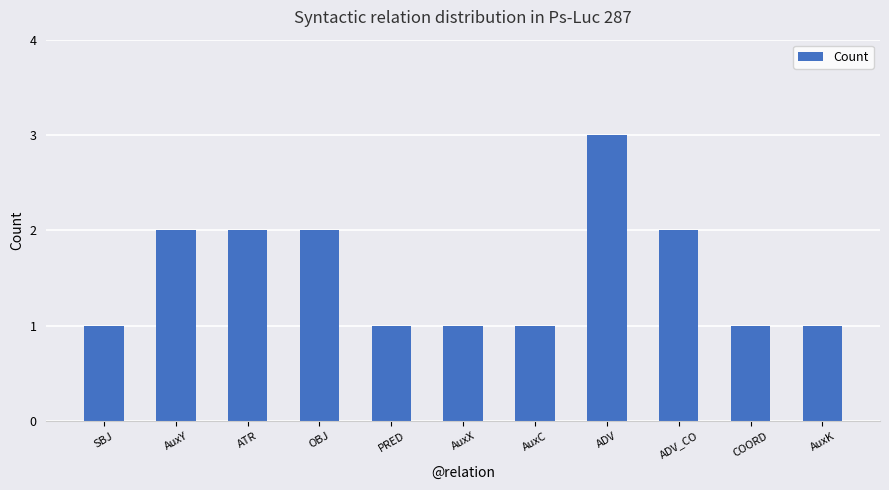

What is the greatest value displayed?

3